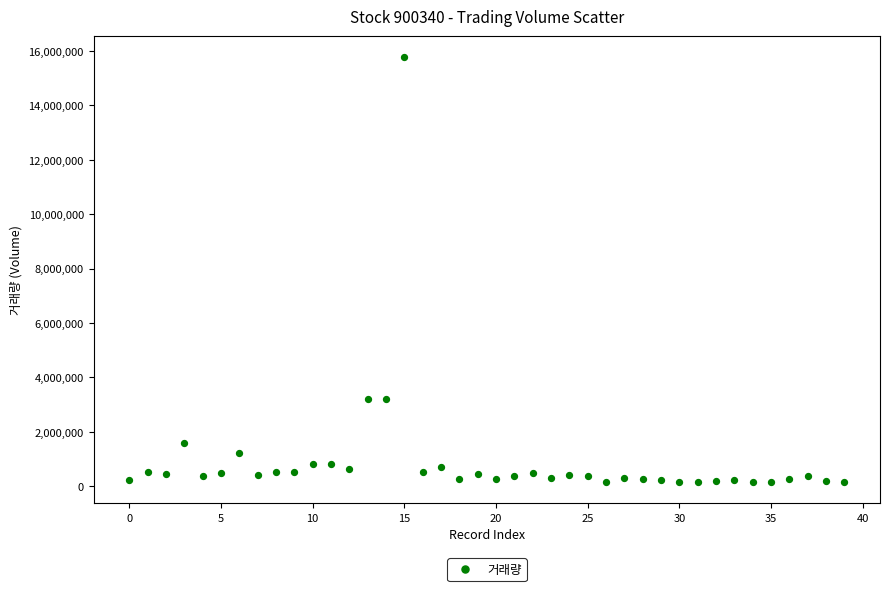

What is the range of Y values (max minus min)?

15626289